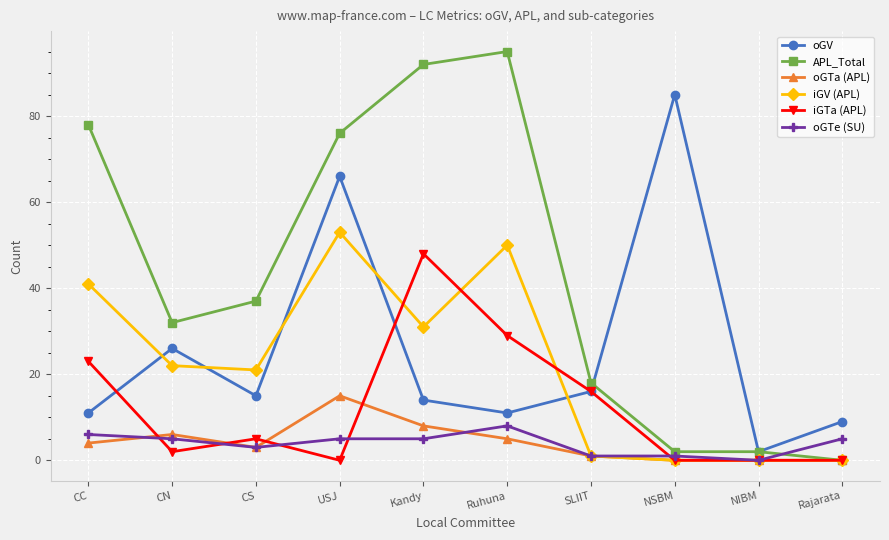

True or false: oGV and iGV (APL) cross at least once.

True